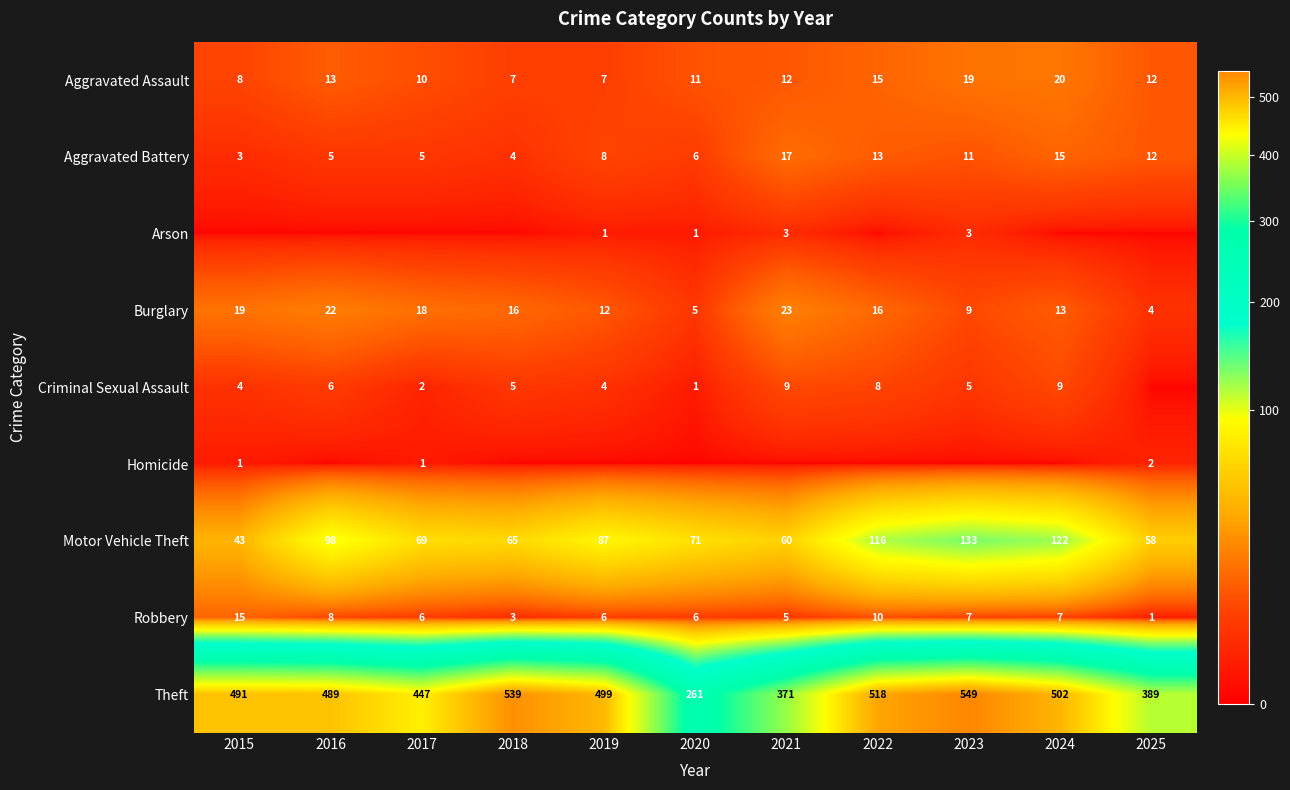

What is the total value across all series at 2025?

478